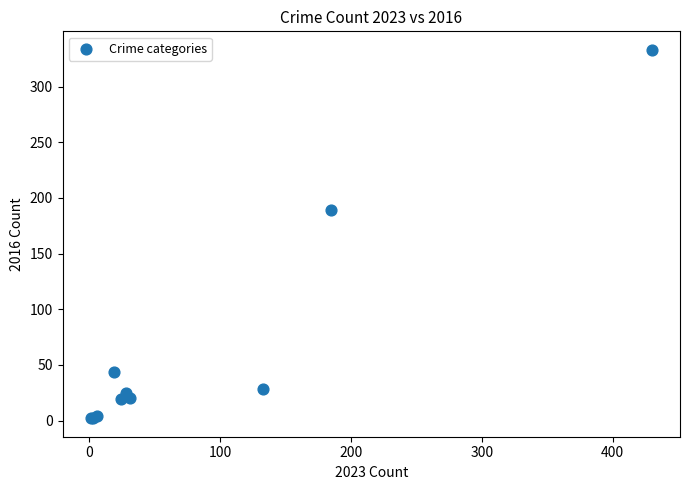

What Y value in the scatter plot is closest to 167?

189